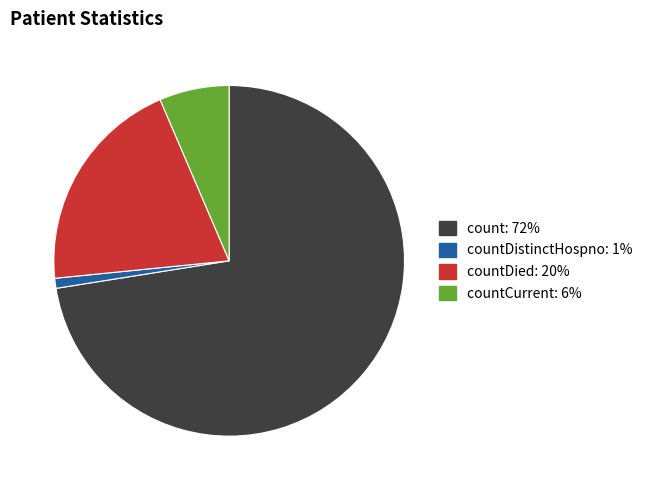

Does any single category account for the majority?

Yes